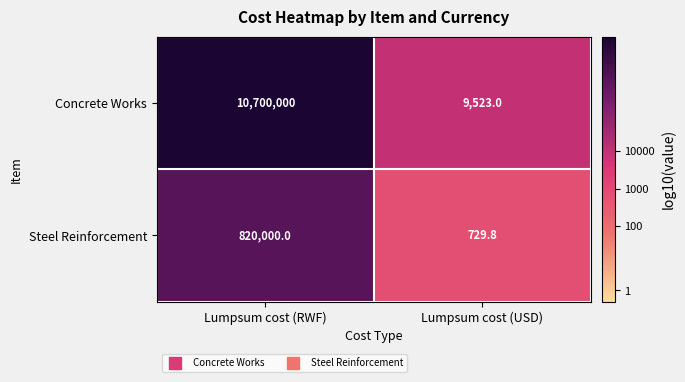

Rank the series by their average value, from lowest to highest.

Steel Reinforcement, Concrete Works